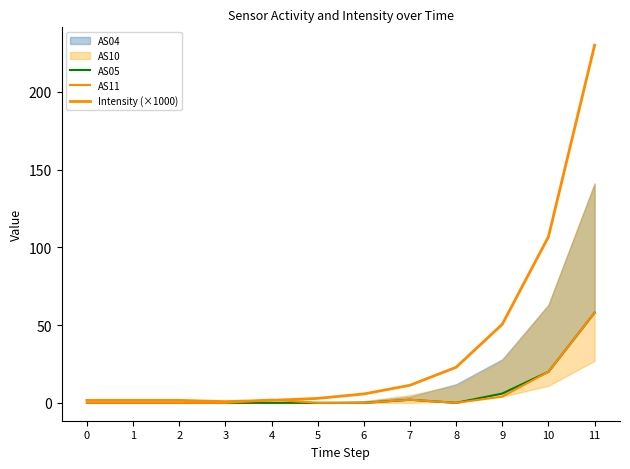

Is the value of Intensity (×1000) at 4 greater than the value of AS11 at 7?

No